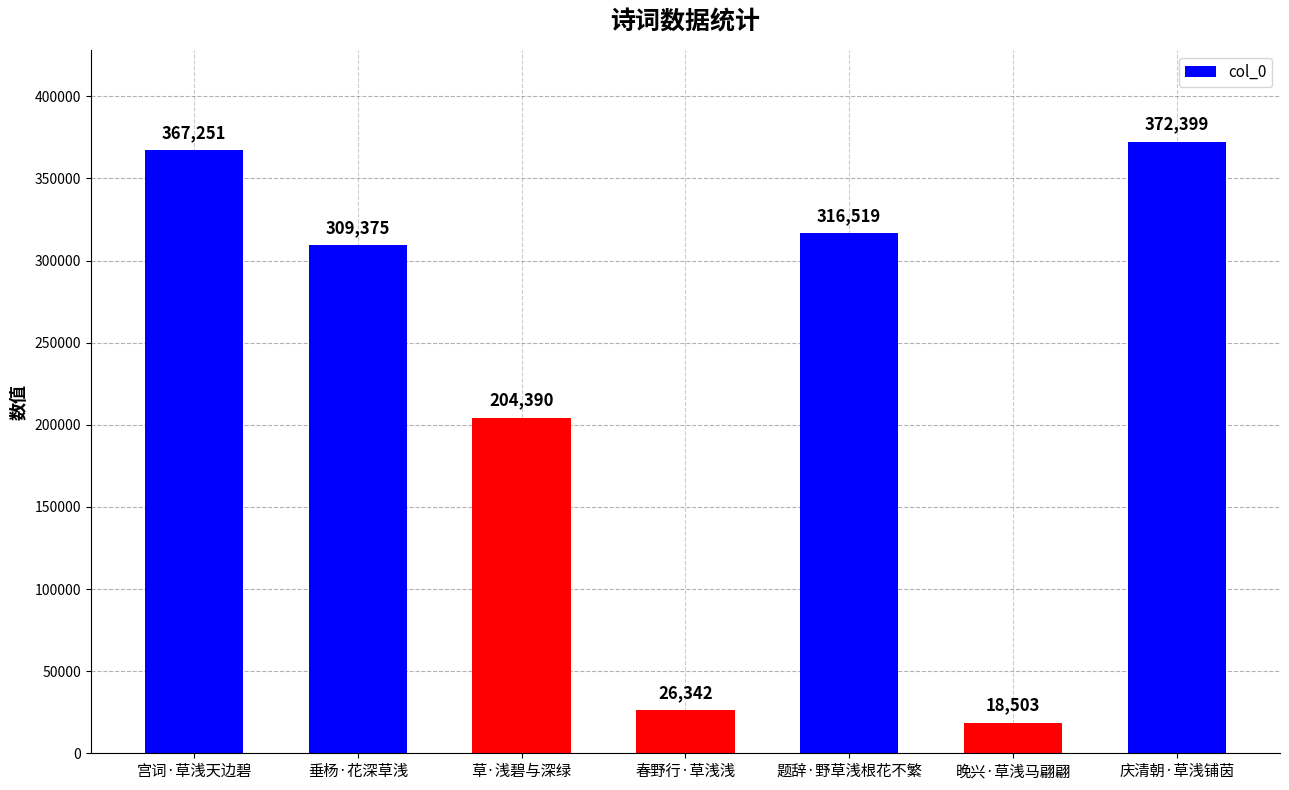

Reading left to right, list all the values displayed in this chart.

367251	309375	204390	26342	316519	18503	372399